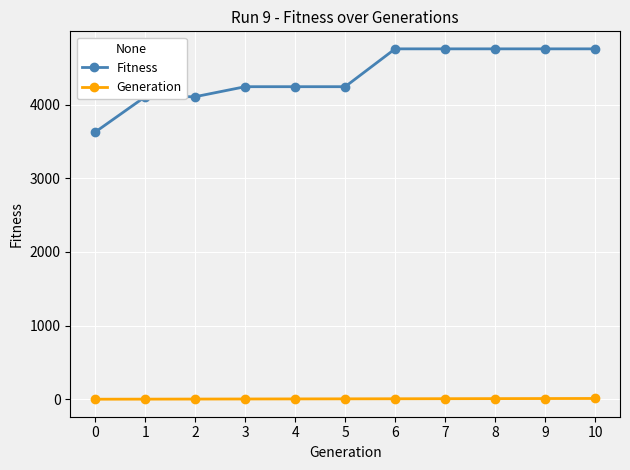

What is the sum of all Fitness values?

48377